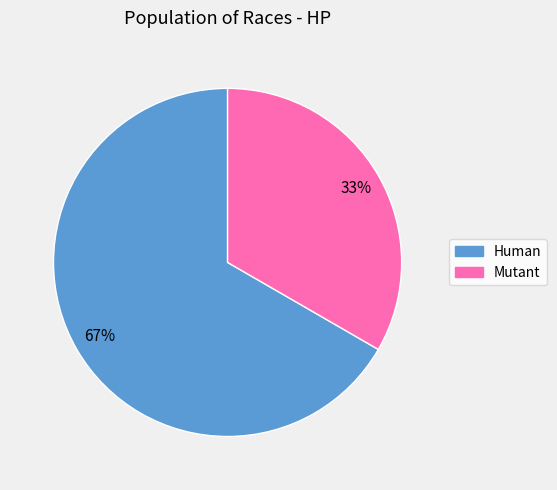

Which slice represents more than half of the pie?

Human